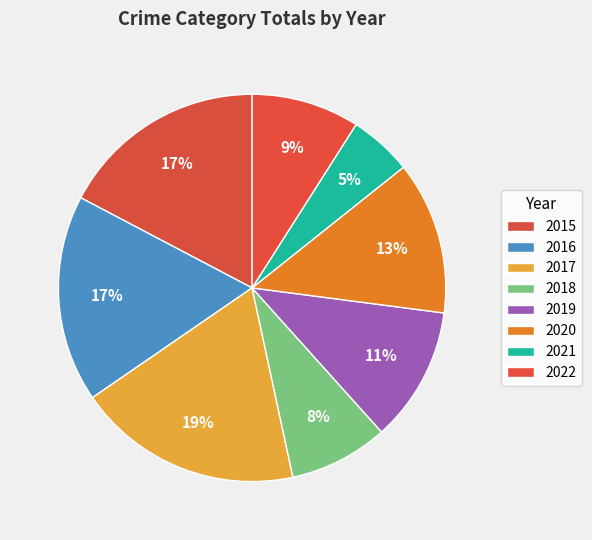

Does 2018 represent more than half of the total?

No